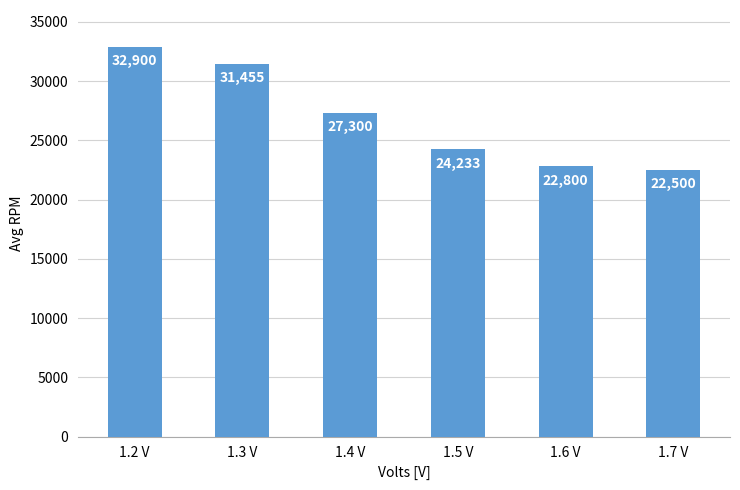

What is the sum of all values?

161188.7